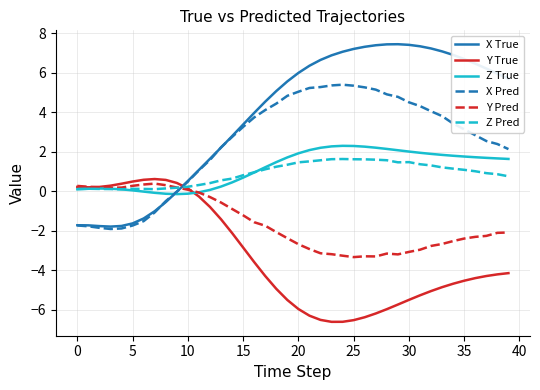

What is the minimum value shown in the chart?

-6.6